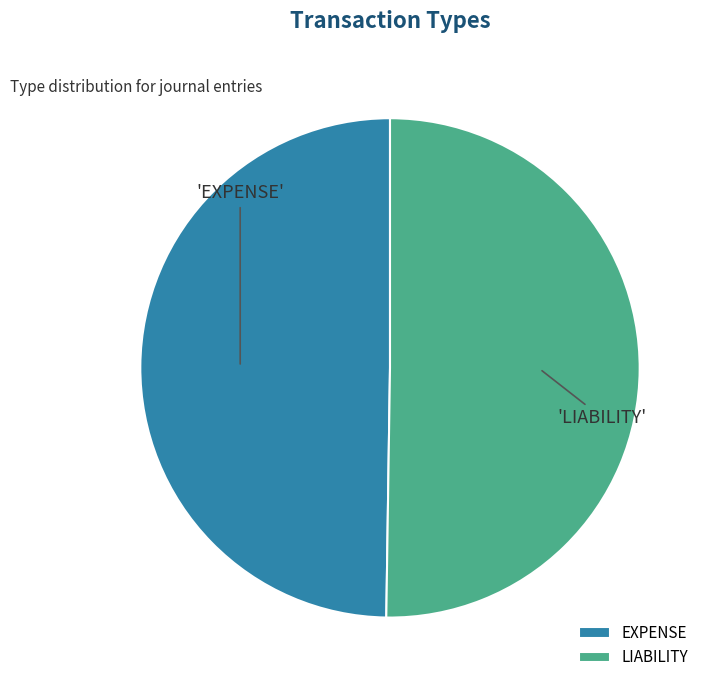

Is the sum of LIABILITY and EXPENSE greater than half?

Yes